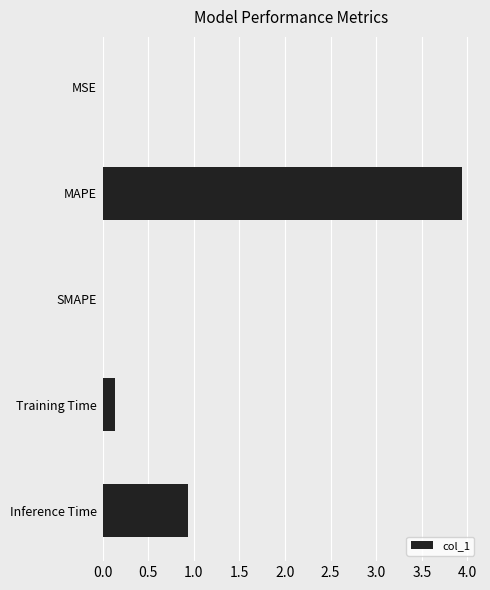

What is the greatest value displayed?

3.9